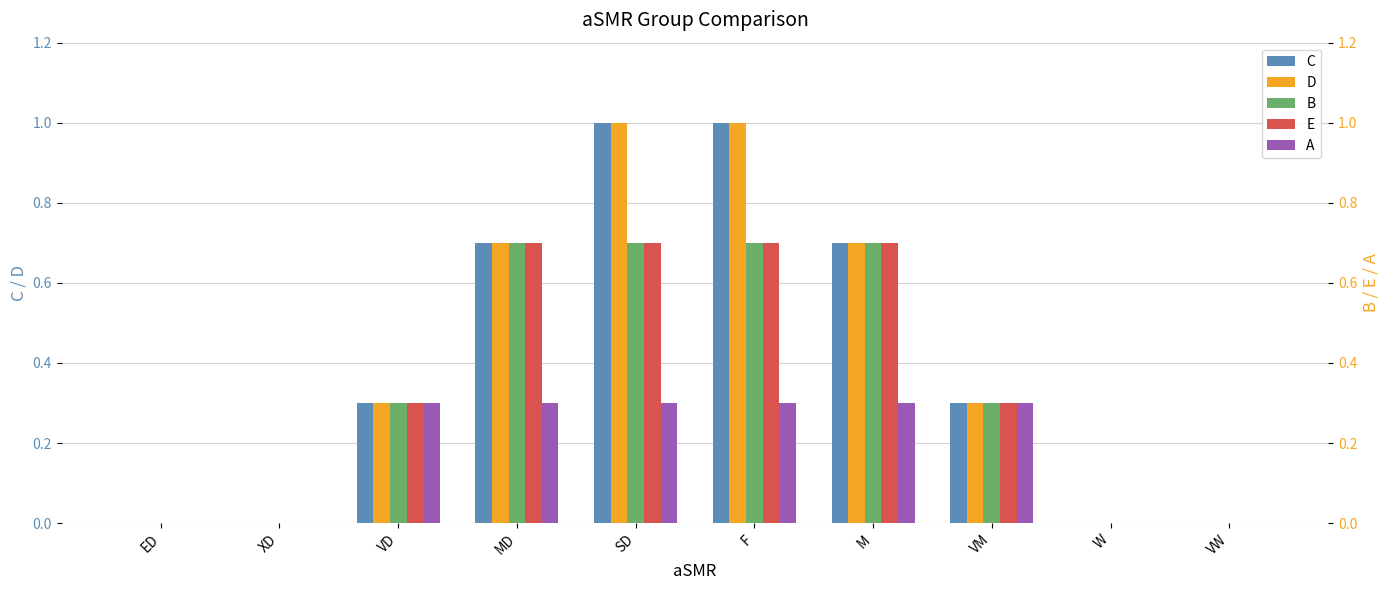

Reading left to right, extract all data points from this chart.

C: ED=0.0	XD=0.0	VD=0.3	MD=0.7	SD=1.0	F=1.0	M=0.7	VM=0.3	W=0.0	VW=0.0
D: ED=0.0	XD=0.0	VD=0.3	MD=0.7	SD=1.0	F=1.0	M=0.7	VM=0.3	W=0.0	VW=0.0
B: ED=0.0	XD=0.0	VD=0.3	MD=0.7	SD=0.7	F=0.7	M=0.7	VM=0.3	W=0.0	VW=0.0
E: ED=0.0	XD=0.0	VD=0.3	MD=0.7	SD=0.7	F=0.7	M=0.7	VM=0.3	W=0.0	VW=0.0
A: ED=0.0	XD=0.0	VD=0.3	MD=0.3	SD=0.3	F=0.3	M=0.3	VM=0.3	W=0.0	VW=0.0